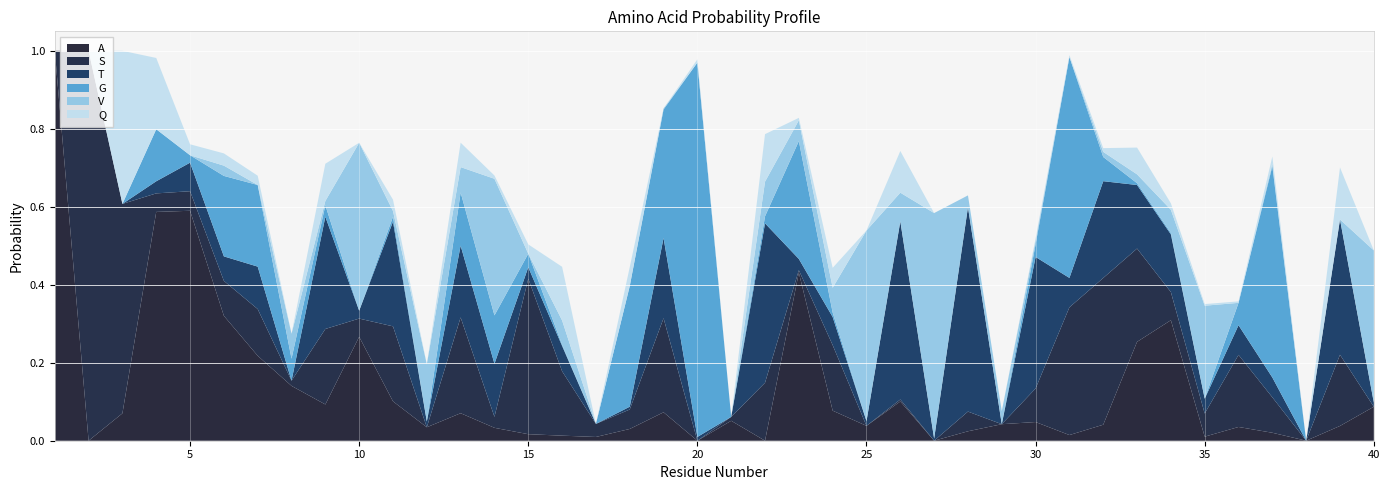

Reading left to right, transcribe all the data shown in this chart.

A: 1.0	0.0	0.1	0.6	0.6	0.3	0.2	0.1	0.1	0.3	0.1	0.0	0.1	0.0	0.0	0.0	0.0	0.0	0.1	0.0	0.1	0.0	0.4	0.1	0.0	0.1	0.0	0.0	0.0	0.0	0.0	0.0	0.3	0.3	0.0	0.0	0.0	0.0	0.0	0.1
S: 0.0	1.0	0.5	0.0	0.1	0.1	0.1	0.0	0.2	0.0	0.2	0.0	0.2	0.0	0.4	0.2	0.0	0.0	0.2	0.0	0.0	0.1	0.0	0.2	0.0	0.0	0.0	0.1	0.0	0.1	0.3	0.4	0.2	0.1	0.1	0.2	0.1	0.0	0.2	0.0
T: 0.0	0.0	0.0	0.0	0.1	0.1	0.1	0.0	0.3	0.0	0.3	0.0	0.2	0.1	0.0	0.1	0.0	0.0	0.2	0.0	0.0	0.4	0.0	0.1	0.0	0.5	0.0	0.5	0.0	0.3	0.1	0.2	0.2	0.1	0.0	0.1	0.1	0.0	0.3	0.0
G: 0.0	0.0	0.0	0.1	0.0	0.2	0.2	0.1	0.0	0.0	0.0	0.0	0.1	0.1	0.0	0.0	0.0	0.3	0.3	1.0	0.0	0.0	0.3	0.0	0.0	0.0	0.0	0.0	0.0	0.0	0.6	0.1	0.0	0.0	0.0	0.1	0.5	0.0	0.0	0.0
V: 0.0	0.0	0.0	0.0	0.0	0.0	0.0	0.1	0.0	0.4	0.0	0.1	0.1	0.4	0.0	0.1	0.0	0.0	0.0	0.0	0.0	0.1	0.1	0.1	0.5	0.1	0.6	0.0	0.0	0.0	0.0	0.0	0.0	0.1	0.2	0.0	0.0	0.0	0.0	0.4
Q: 0.0	0.0	0.4	0.2	0.0	0.0	0.0	0.0	0.1	0.0	0.0	0.0	0.1	0.0	0.0	0.1	0.0	0.0	0.0	0.0	0.0	0.1	0.0	0.1	0.0	0.1	0.0	0.0	0.0	0.0	0.0	0.0	0.1	0.0	0.0	0.0	0.0	0.0	0.1	0.0